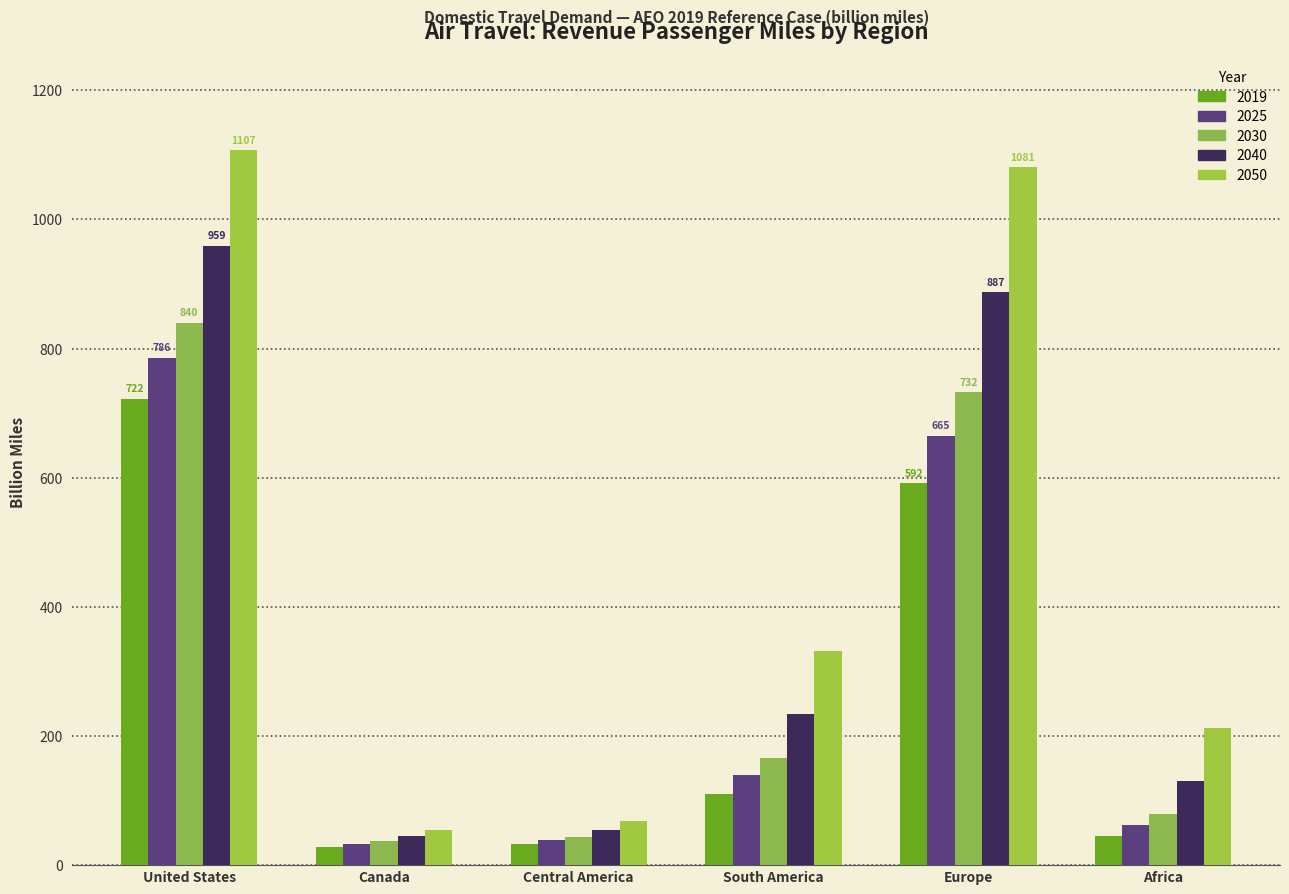

How many groups of bars are there?

6